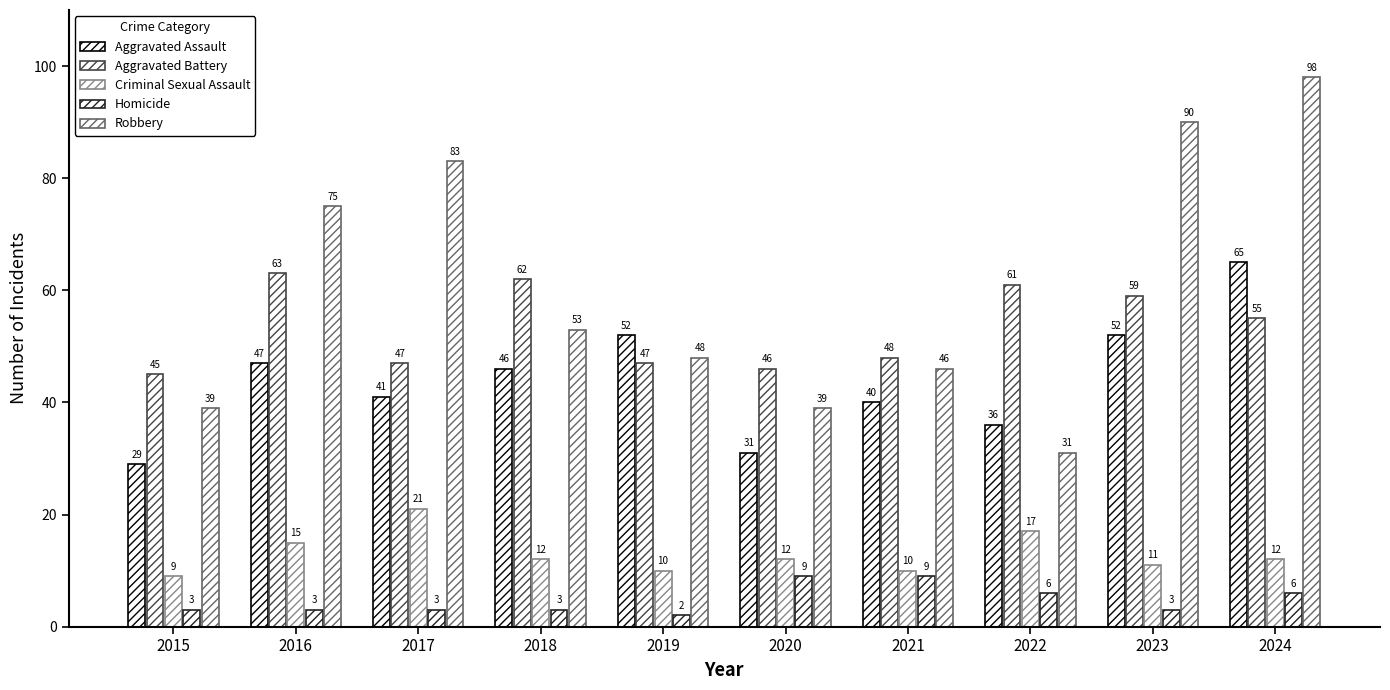

The value of Criminal Sexual Assault at 2024 is 12. True or false?

True